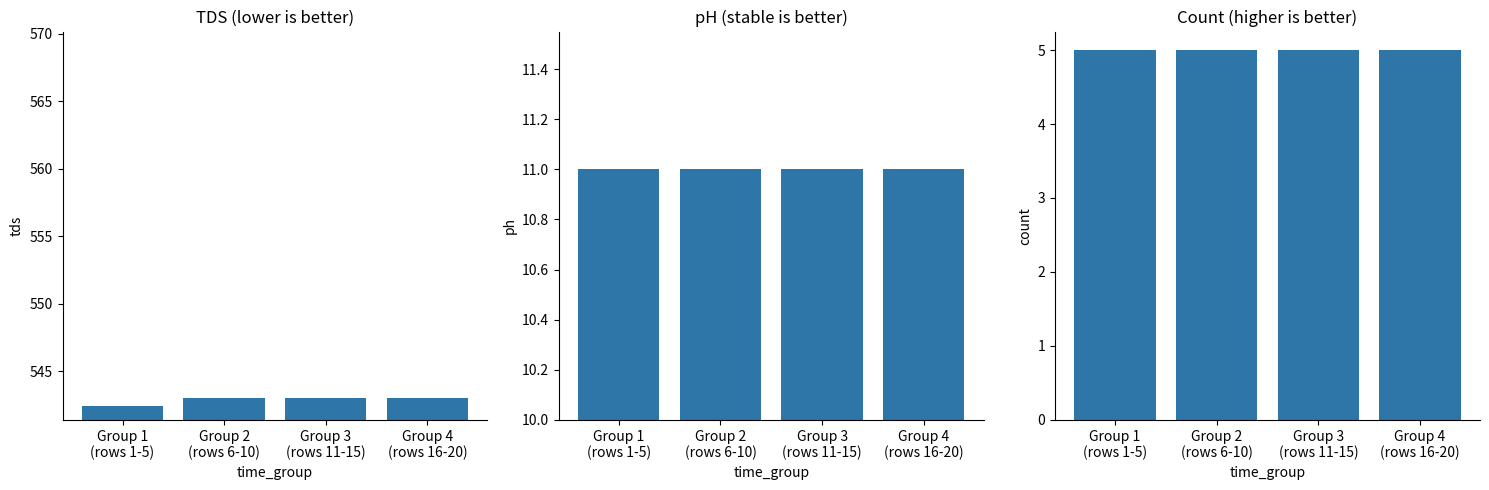

Between Group 3
(rows 11-15) and Group 4
(rows 16-20), which series saw the biggest shift?

TDS